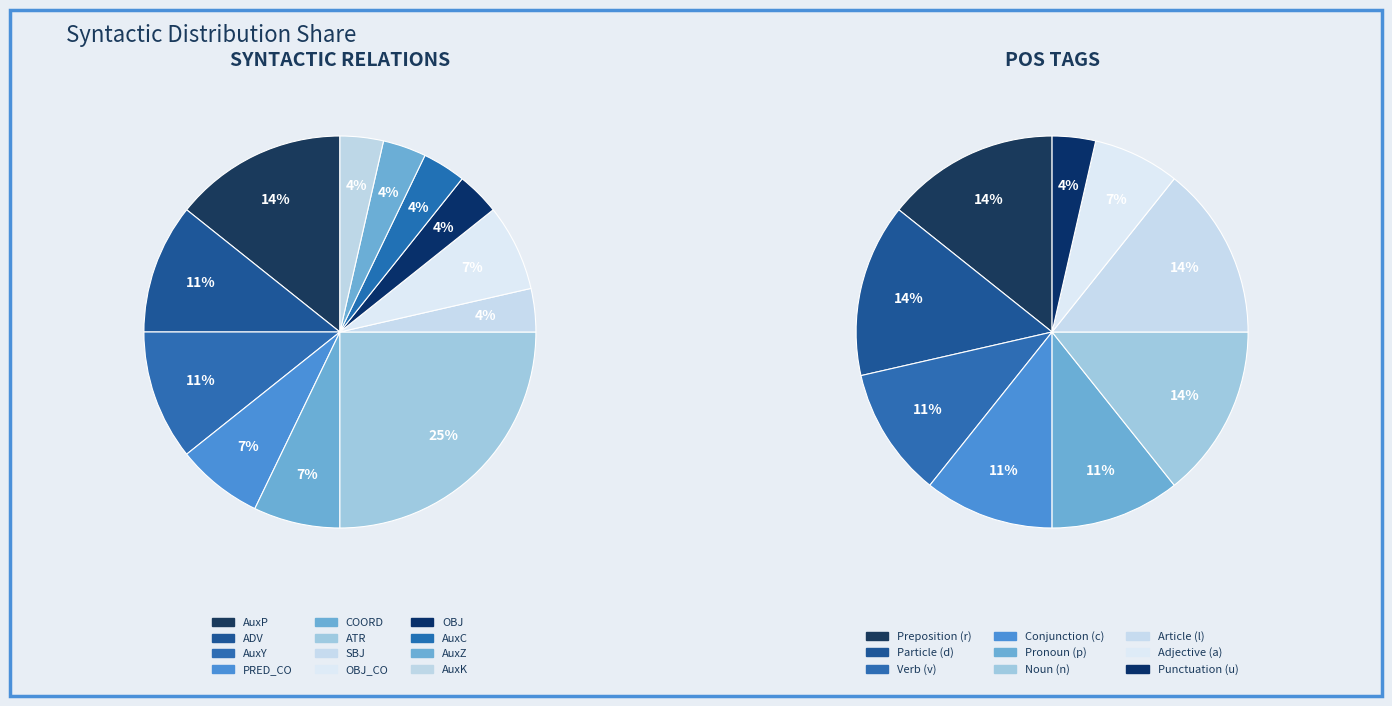

Approximately how many times larger is the value at OBJ compared to COORD?

0.5